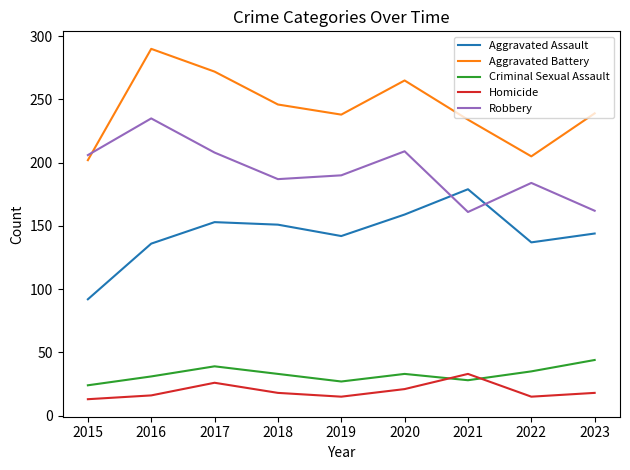

Rank the series by their maximum value, from lowest to highest.

Homicide, Criminal Sexual Assault, Aggravated Assault, Robbery, Aggravated Battery